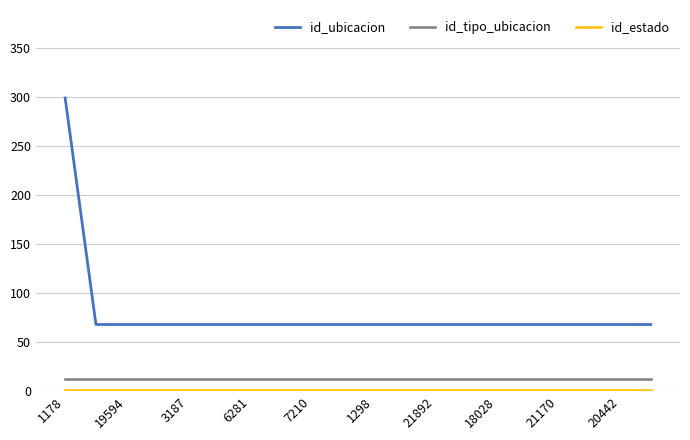

What is the difference between the maximum and minimum values in the id_ubicacion series?

231